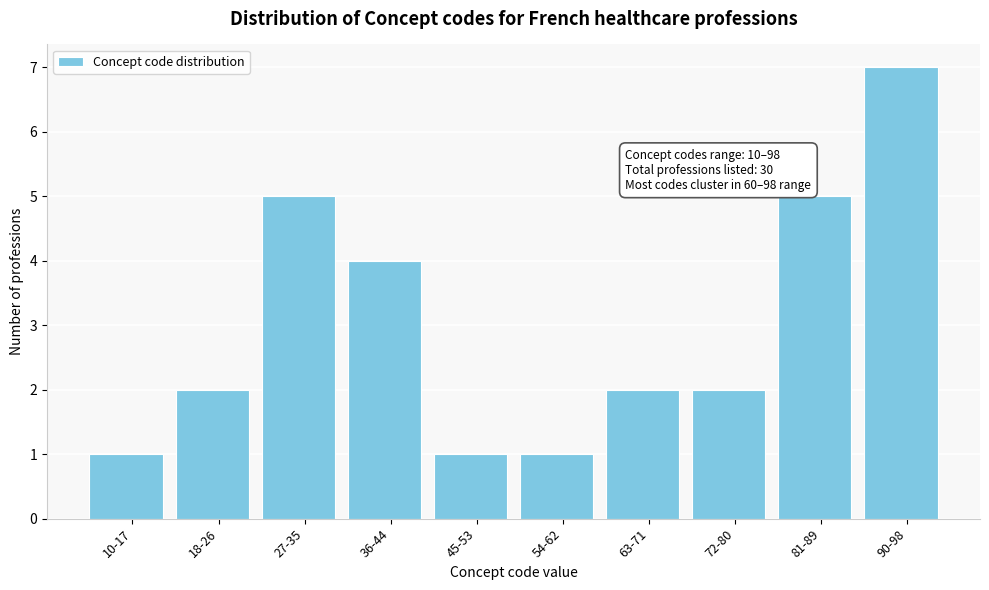

Reading right to left, transcribe all the data shown in this chart.

7	5	2	2	1	1	4	5	2	1